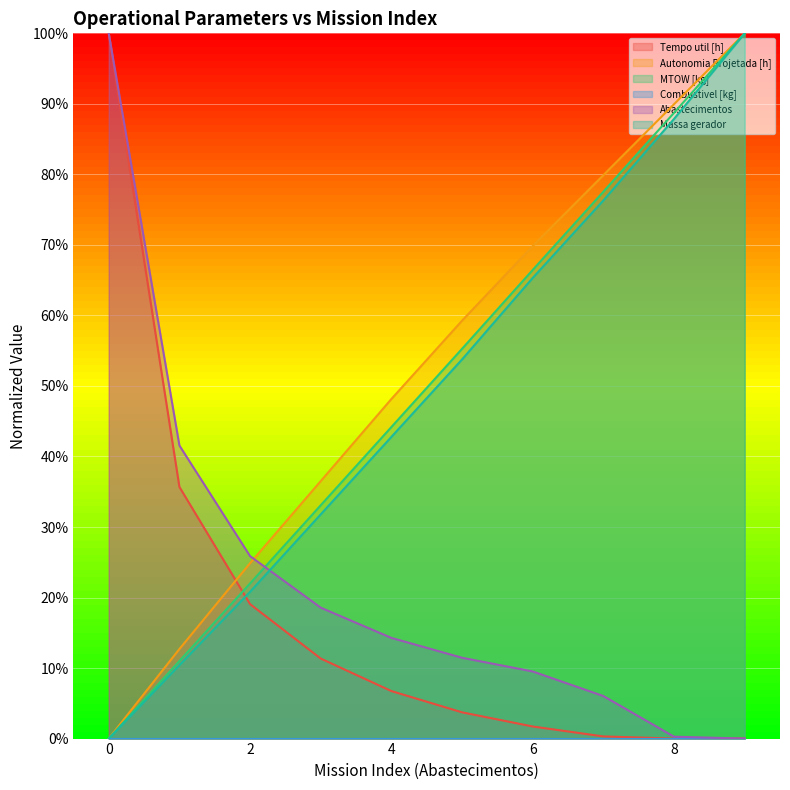

Between 4 and 8, which series saw the biggest shift?

Massa gerador